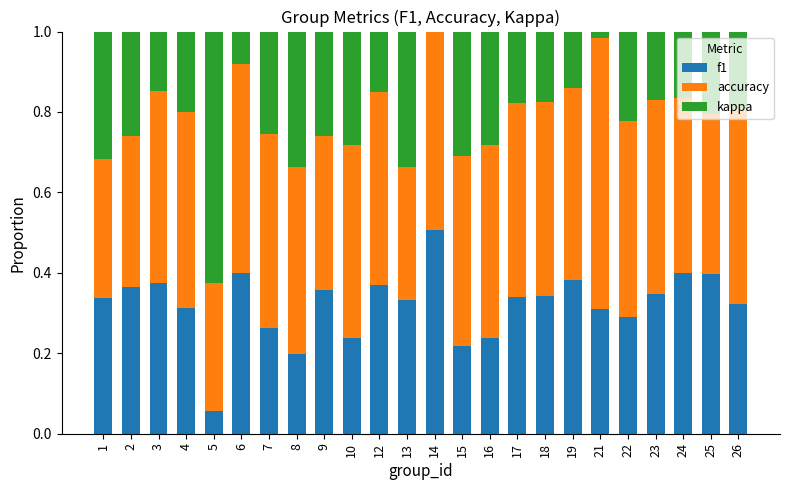

Are the bars horizontal?

No